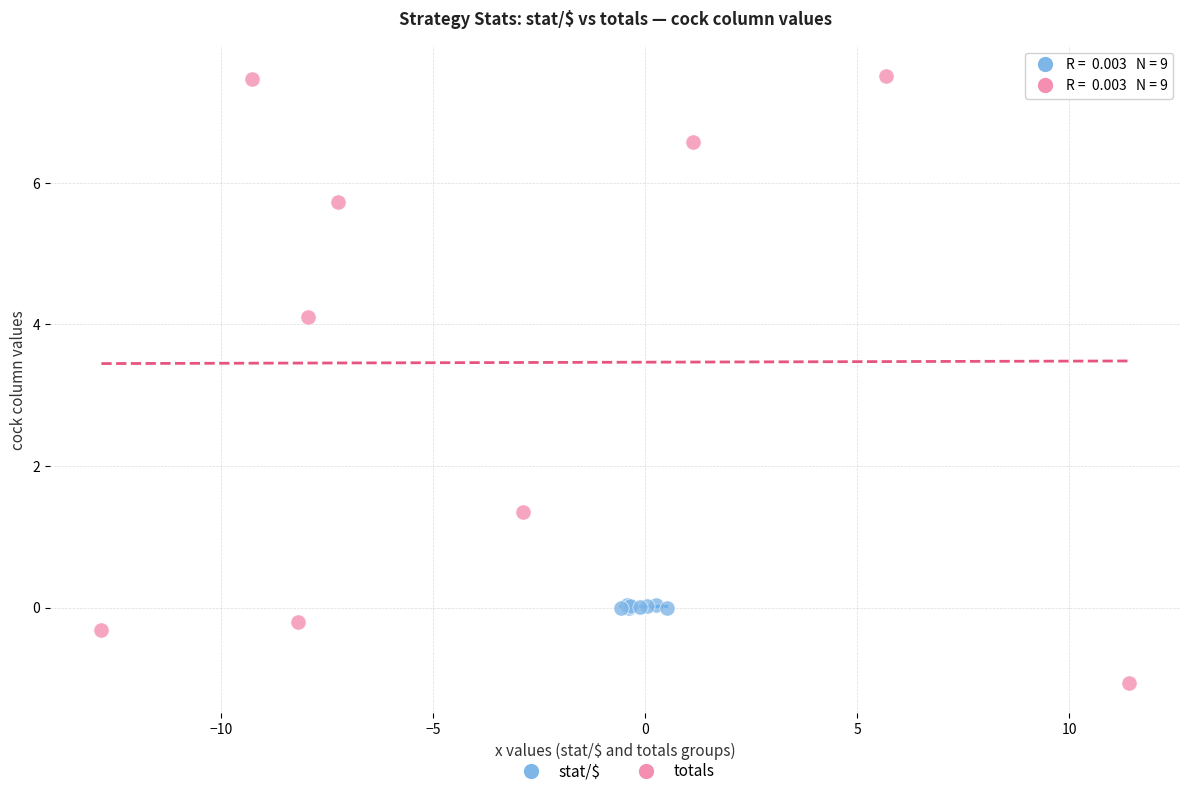

Which series contains the highest Y value?

totals